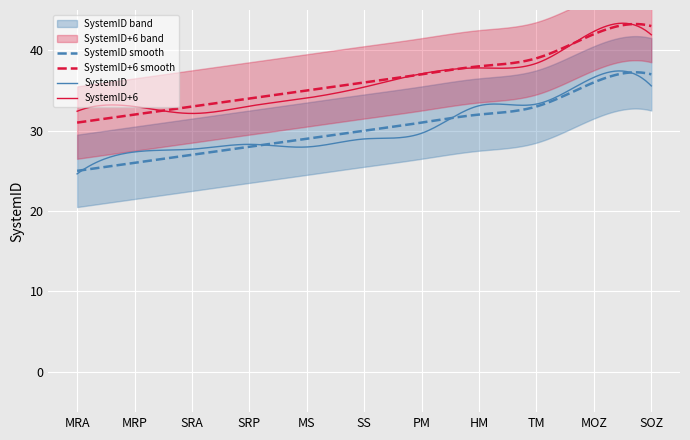

True or false: SystemID+6 and SystemID cross at least once.

False